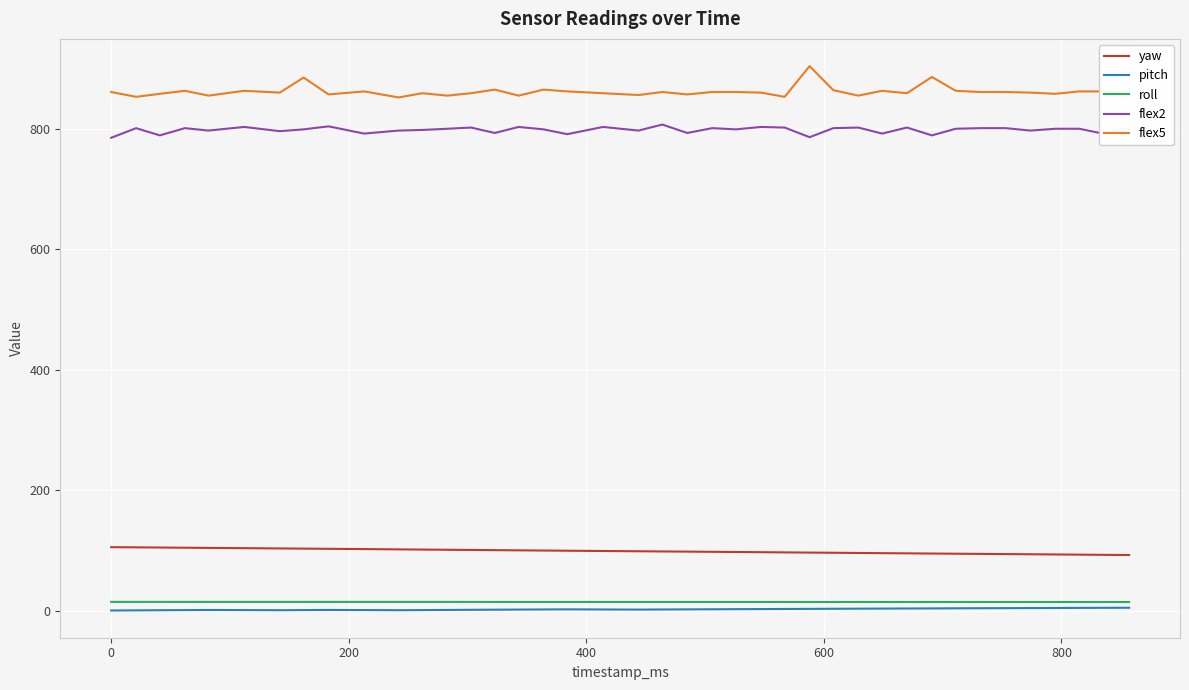

What is the minimum value for yaw?

92.4